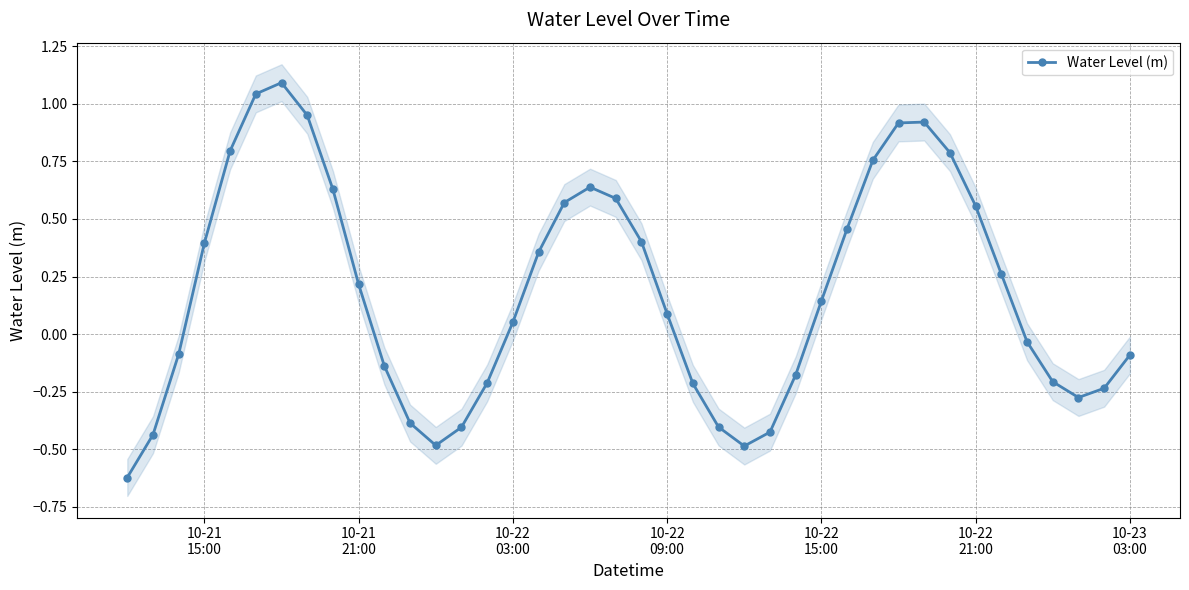

How many negative values are there?

18